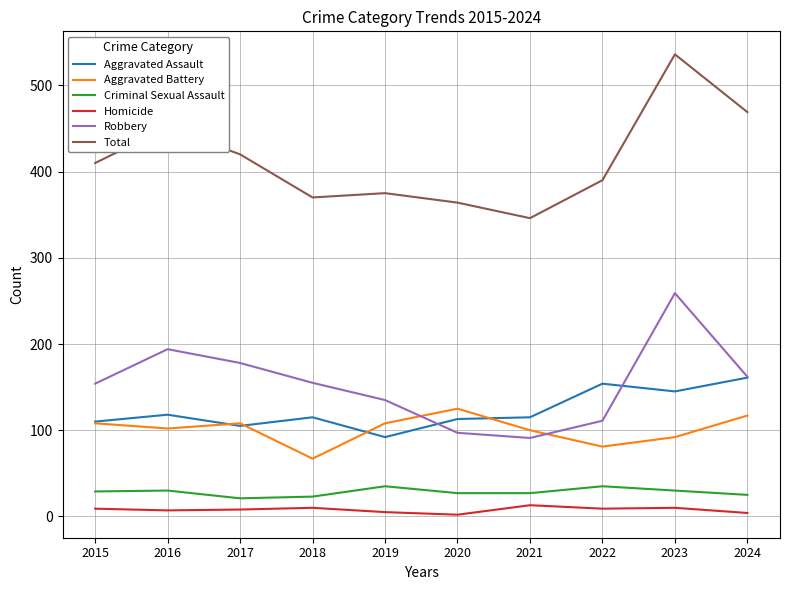

True or false: Aggravated Battery has more than 2 points higher than both neighbors.

False